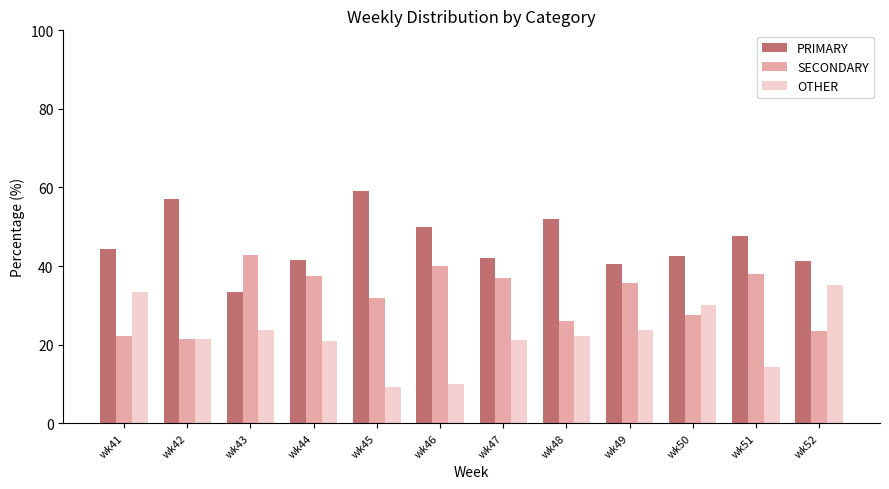

What is the sum of the SECONDARY values at wk47 and wk51?

74.9